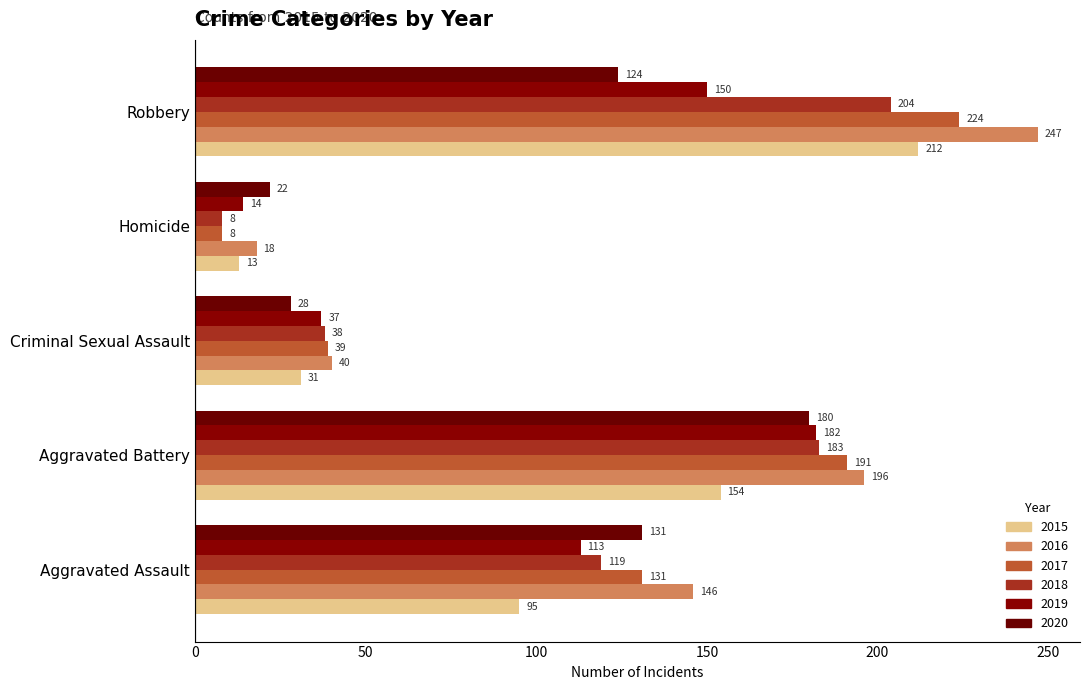

True or false: 2017 has a value of 312 at Aggravated Battery.

False